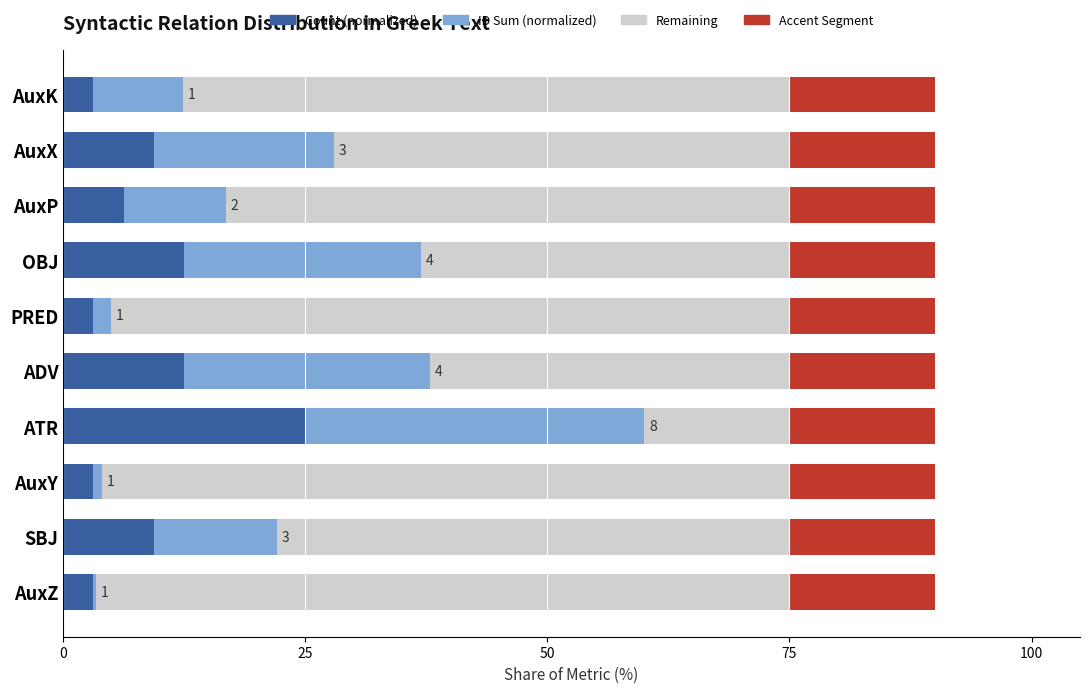

What is the highest value of the Count (normalized) series?

25.0